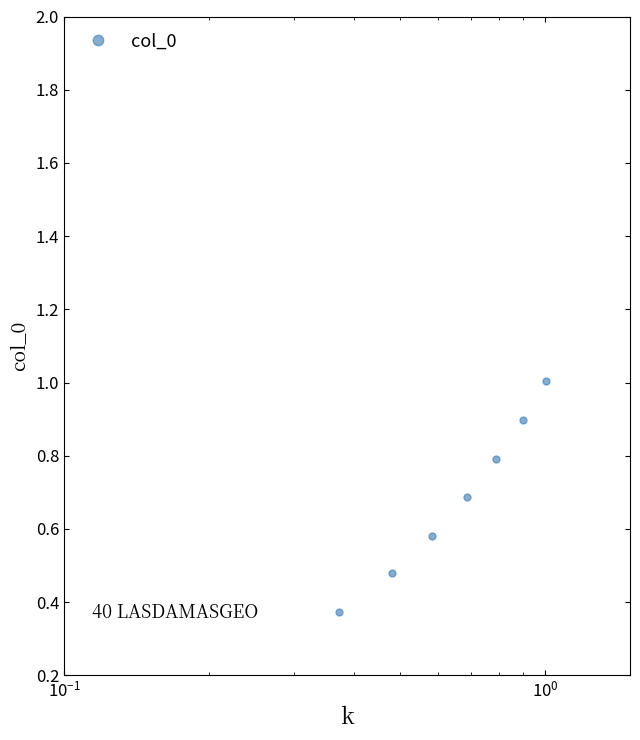

True or false: there are more than 2 points higher than both neighbors.

False